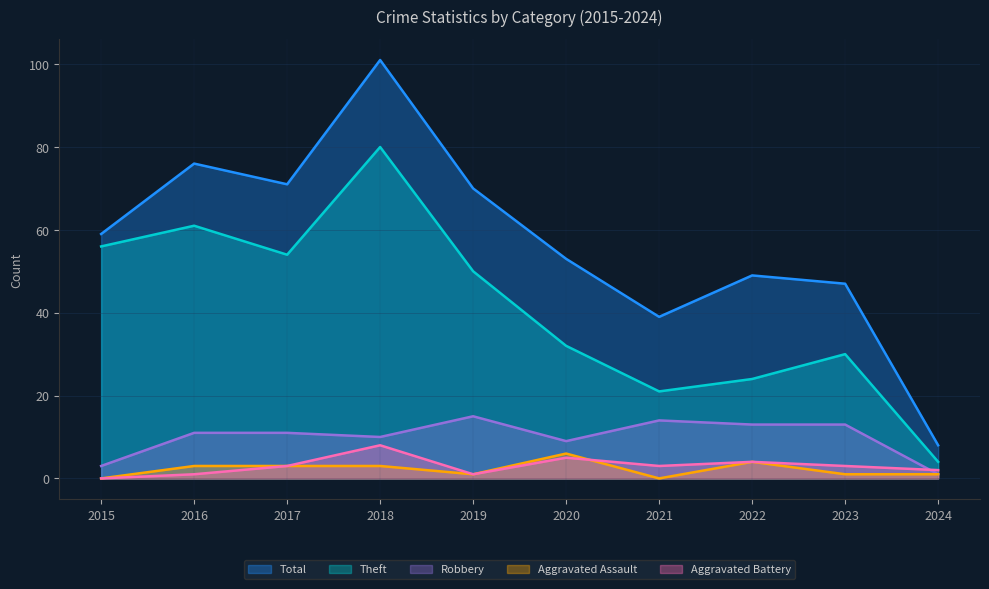

At which label does Theft first exceed 50?

2015